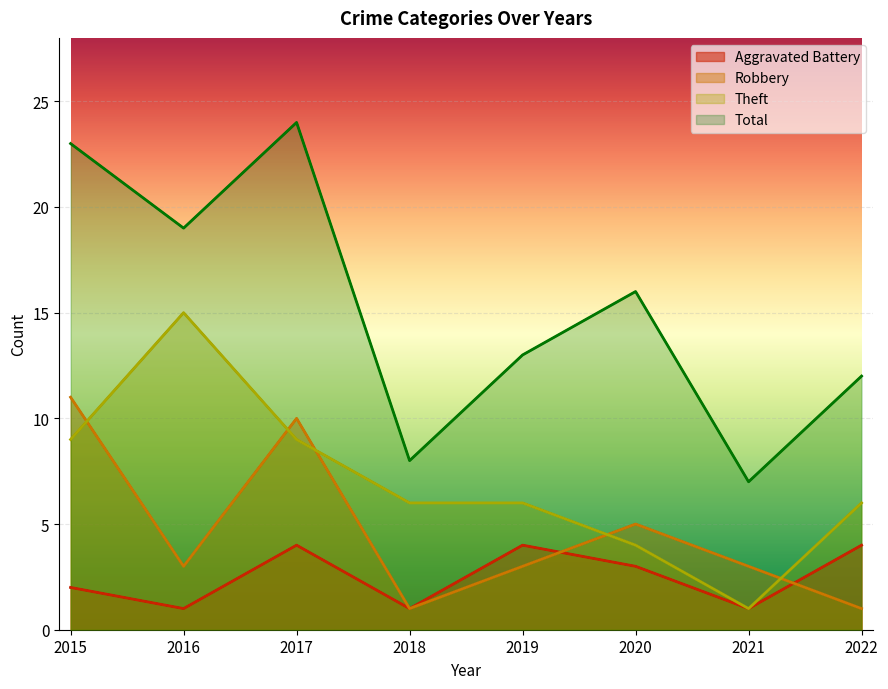

Is it true that Total equals 6 at 2020?

False